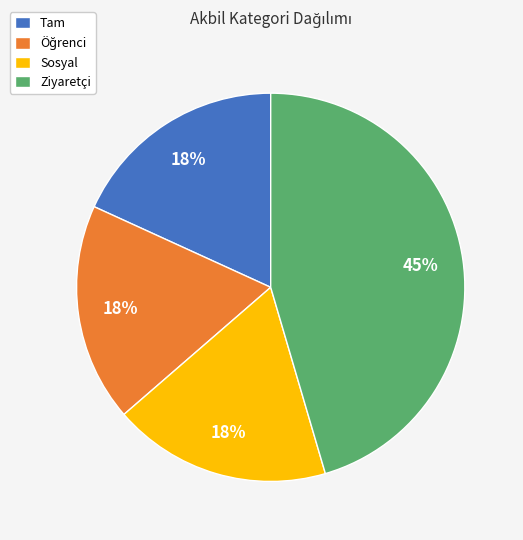

To the nearest percent, what portion does Ziyaretçi represent?

45%